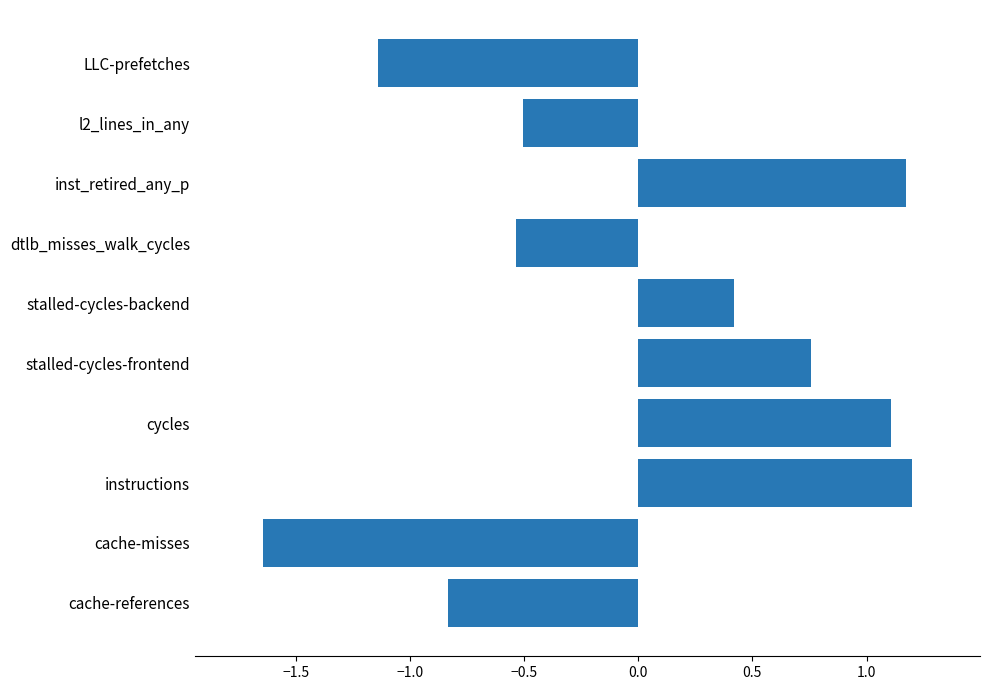

True or false: the data shows -0.7 at l2_lines_in_any.

False